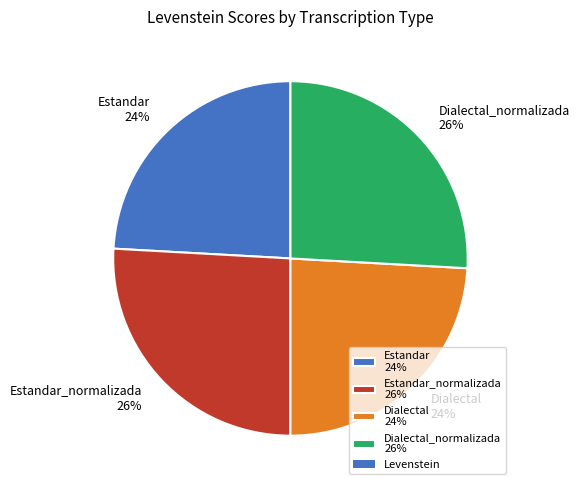

Does Estandar_normalizada 26% represent more than half of the total?

No